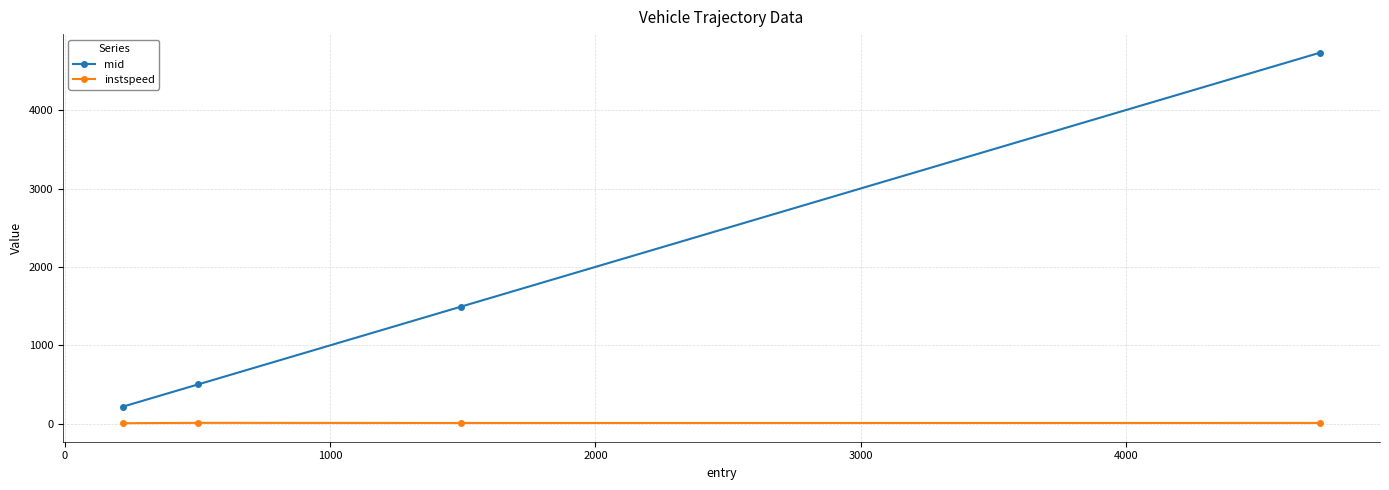

What is the minimum value for instspeed?

8.6